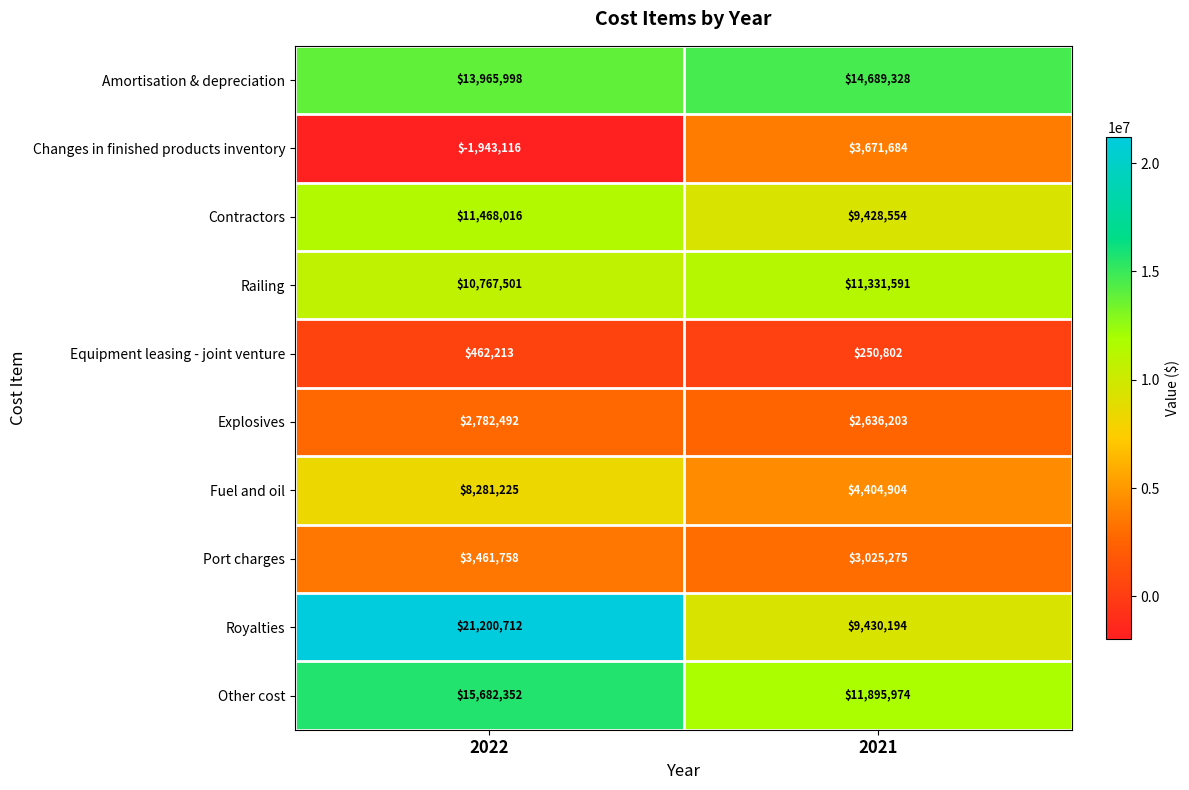

Is the value of Royalties at 2021 greater than the value of Equipment leasing - joint venture at 2022?

Yes